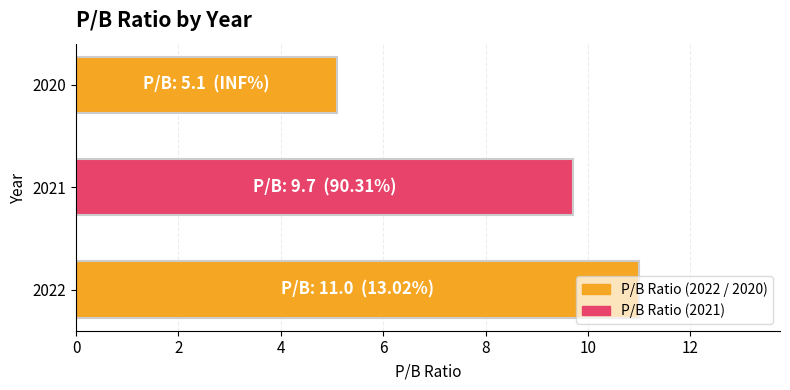

What is the difference between the maximum and minimum values?

5.9